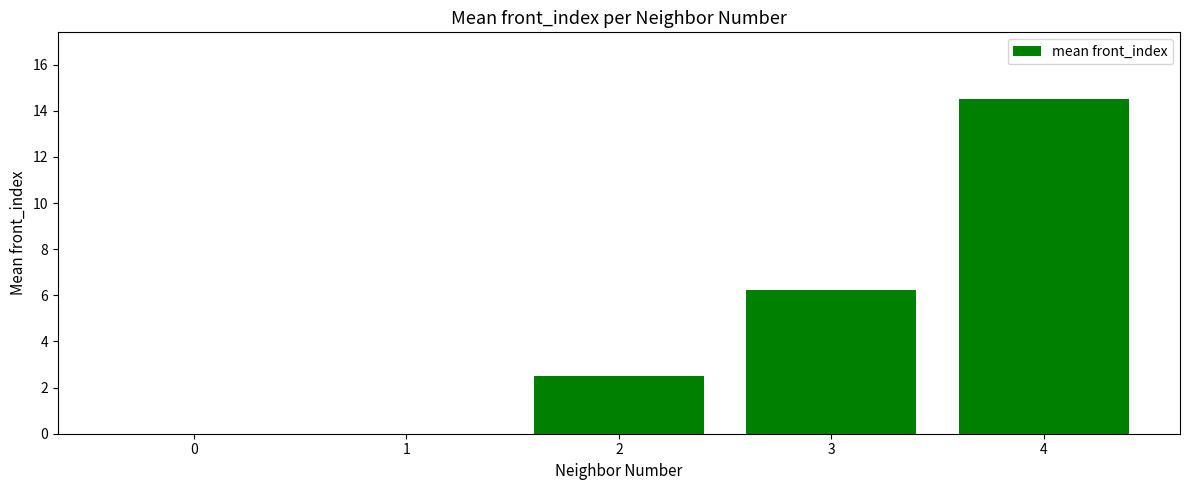

What is the greatest value displayed?

14.5